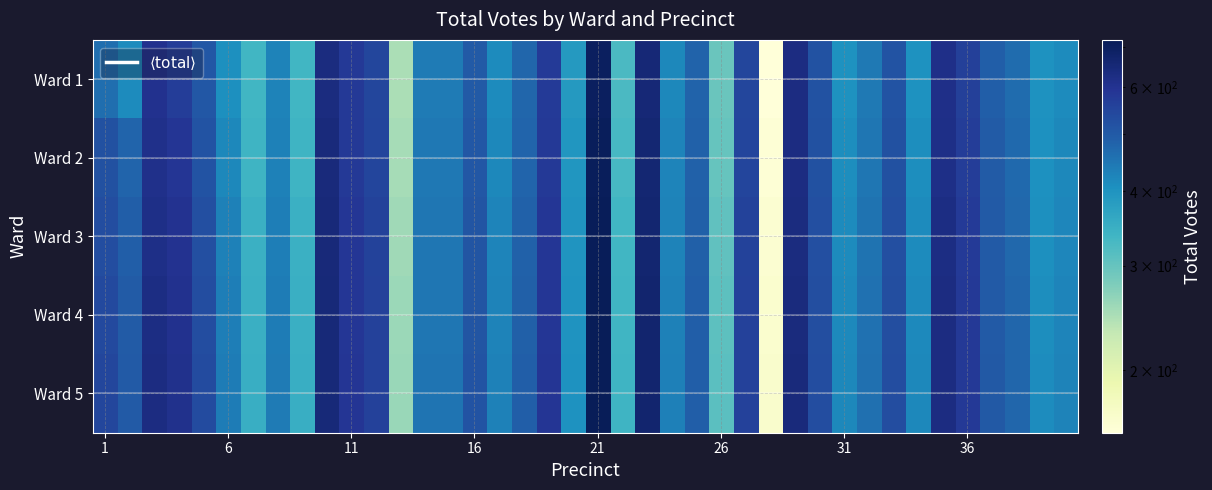

Reading right to left, what are all the values shown in this chart?

Ward 1: 415	402	465	490	564	614	404	514	444	404	516	628	157	546	295	481	419	654	325	701	390	577	475	416	500	440	442	247	545	579	634	335	427	335	409	505	570	603	416	463
Ward 2: 420	405	470	495	570	620	410	520	450	410	520	630	160	550	300	485	425	660	330	710	395	580	480	420	505	445	445	250	550	580	640	340	430	340	420	515	590	610	480	520
Ward 3: 423	408	473	498	575	625	415	525	455	415	525	635	163	555	305	488	428	665	335	715	398	585	485	425	510	448	448	255	555	585	645	345	435	345	430	525	600	620	490	530
Ward 4: 425	410	475	500	578	628	418	528	458	418	528	638	165	558	308	490	430	668	338	718	400	588	488	428	512	450	450	258	558	588	648	348	438	348	435	530	605	625	495	540
Ward 5: 427	412	477	502	580	630	420	530	460	420	530	640	167	560	310	492	432	670	340	720	402	590	490	430	514	452	452	260	560	590	650	350	440	350	438	532	608	628	498	545